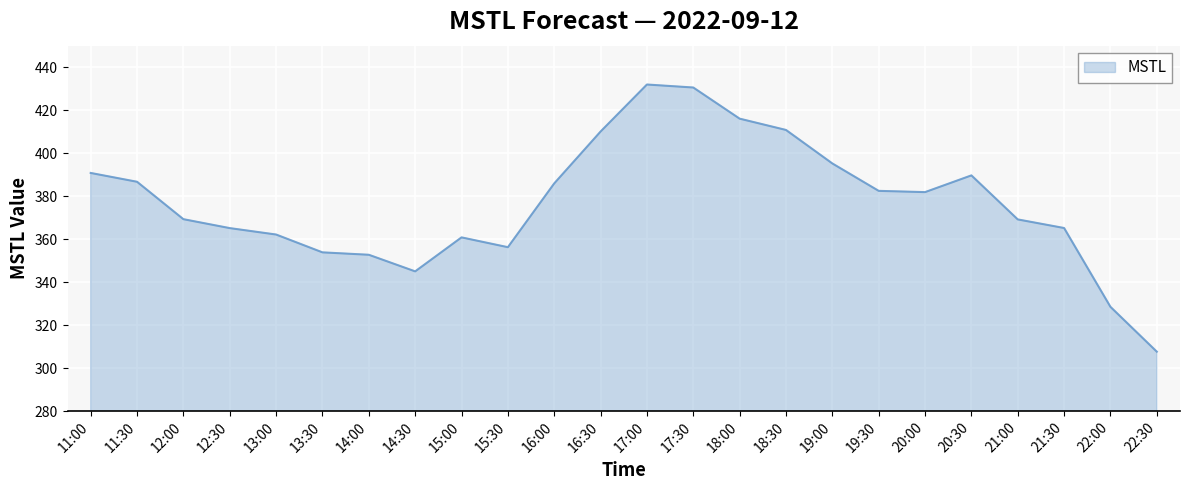

Which has a higher value, 14:00 or 18:00?

18:00